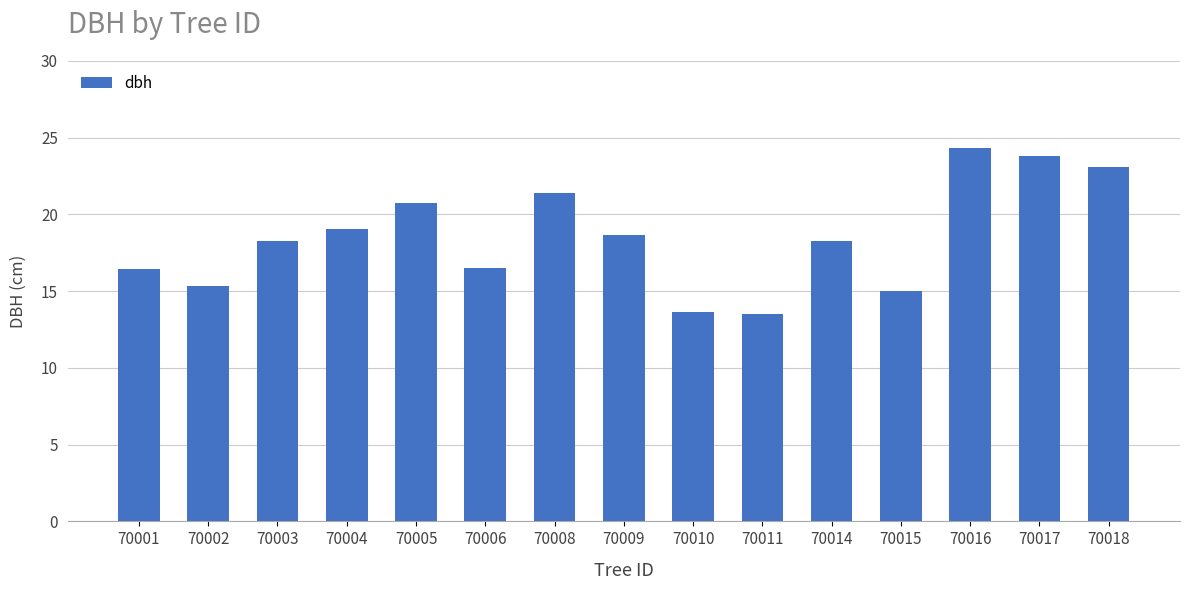

What is the sum of the values at 70017 and 70016?

48.2